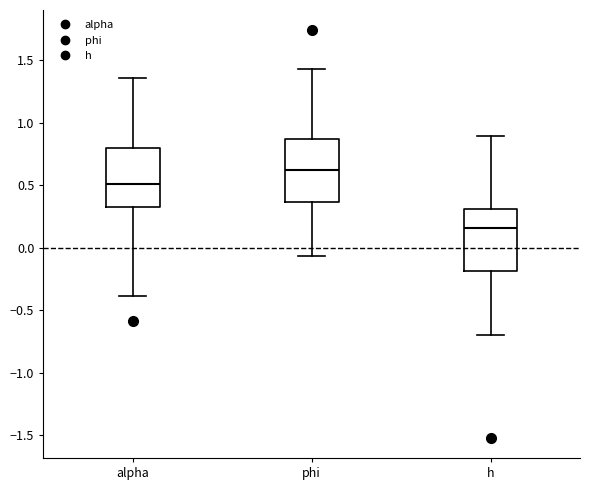

Which box's median line is the lowest?

h